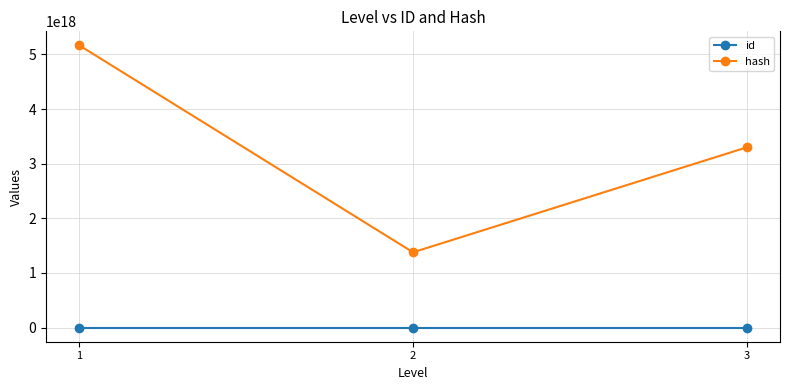

The value of hash at 2 is 1378674678715292928. True or false?

True